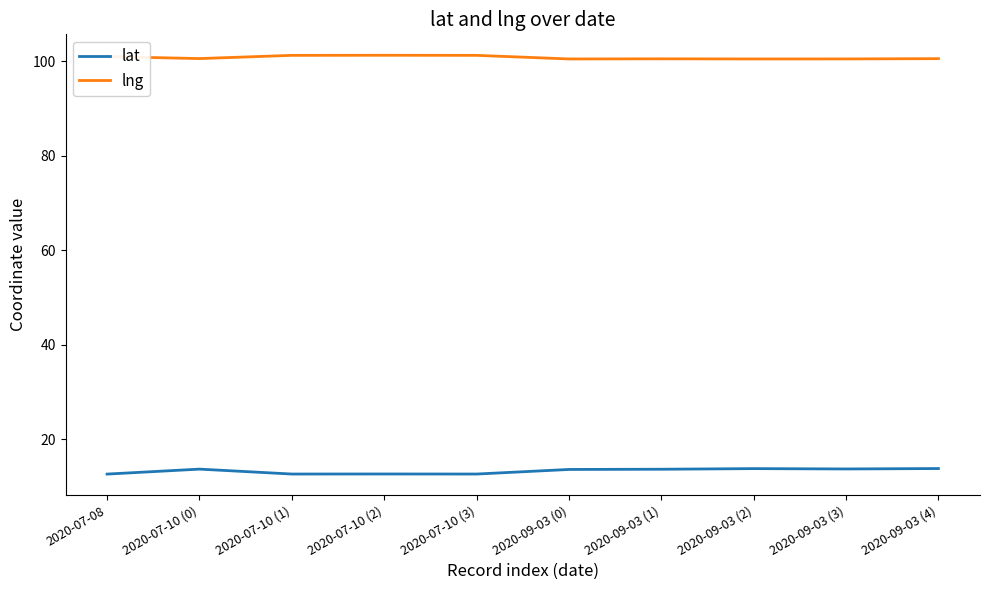

What is the total value across all series at 2020-07-10 (0)?

114.3